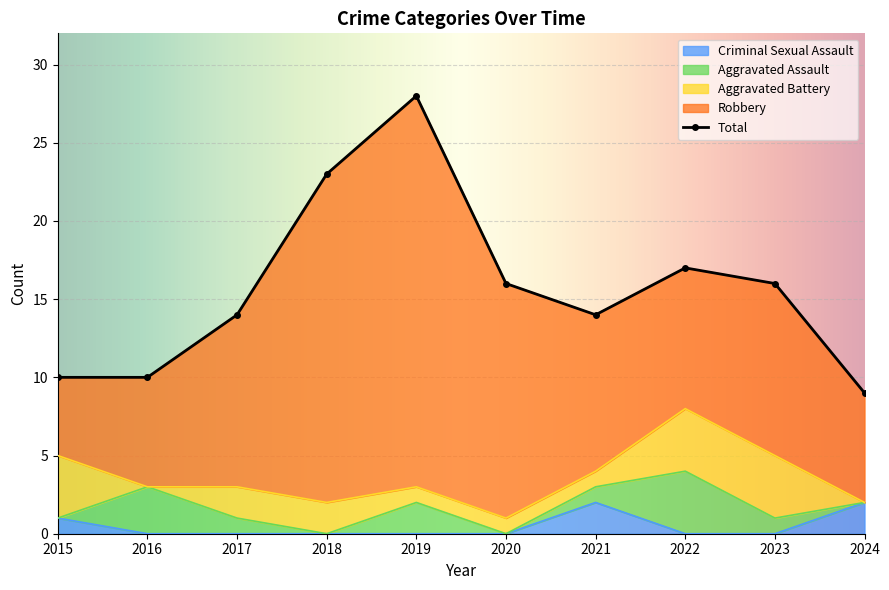

At which label does Total reach its minimum?

2024